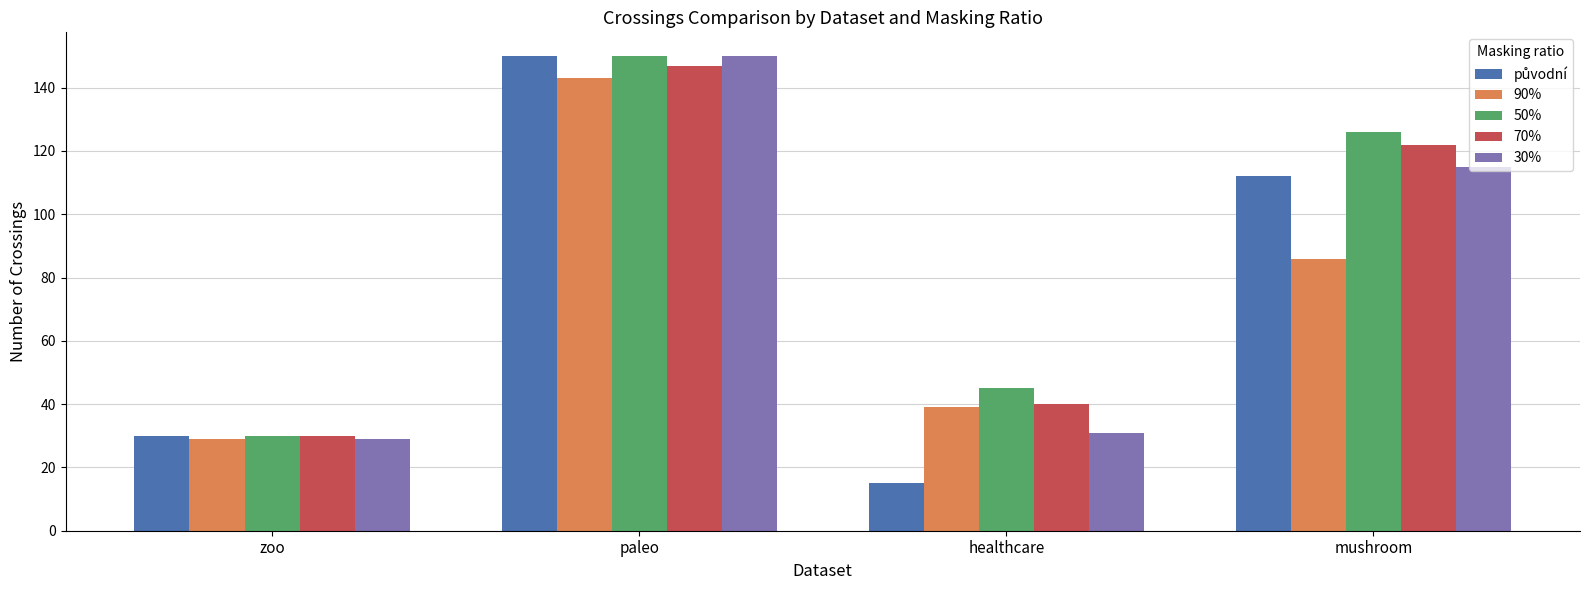

What is the difference between the second highest and minimum values in the 70% series?

92